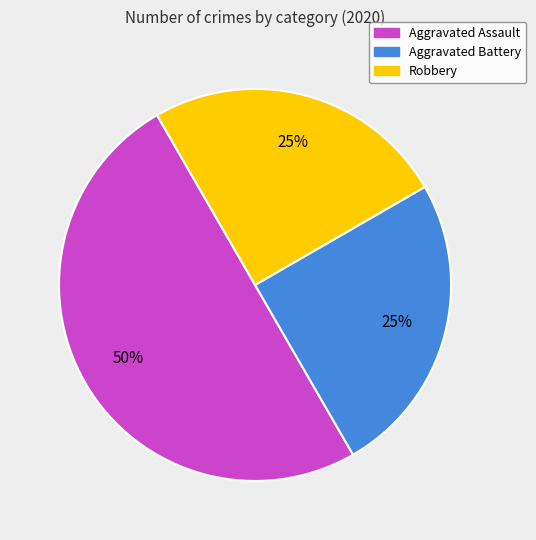

To the nearest percent, what is the difference between the Aggravated Assault and Aggravated Battery slice percentages?

25%